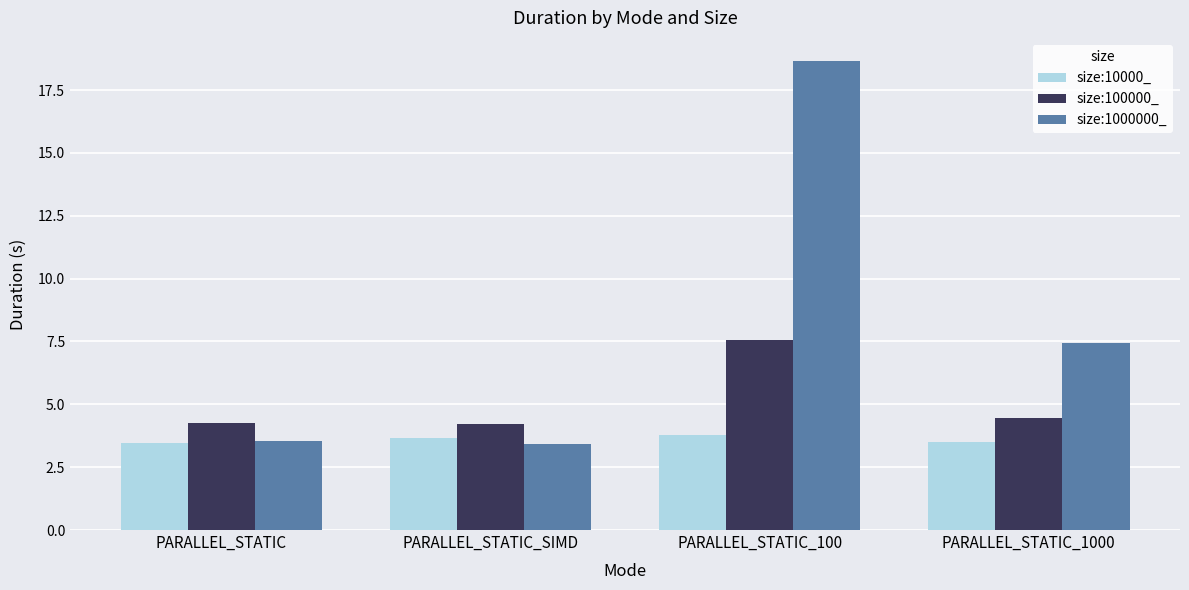

At which category is the sum across all series the highest?

PARALLEL_STATIC_100